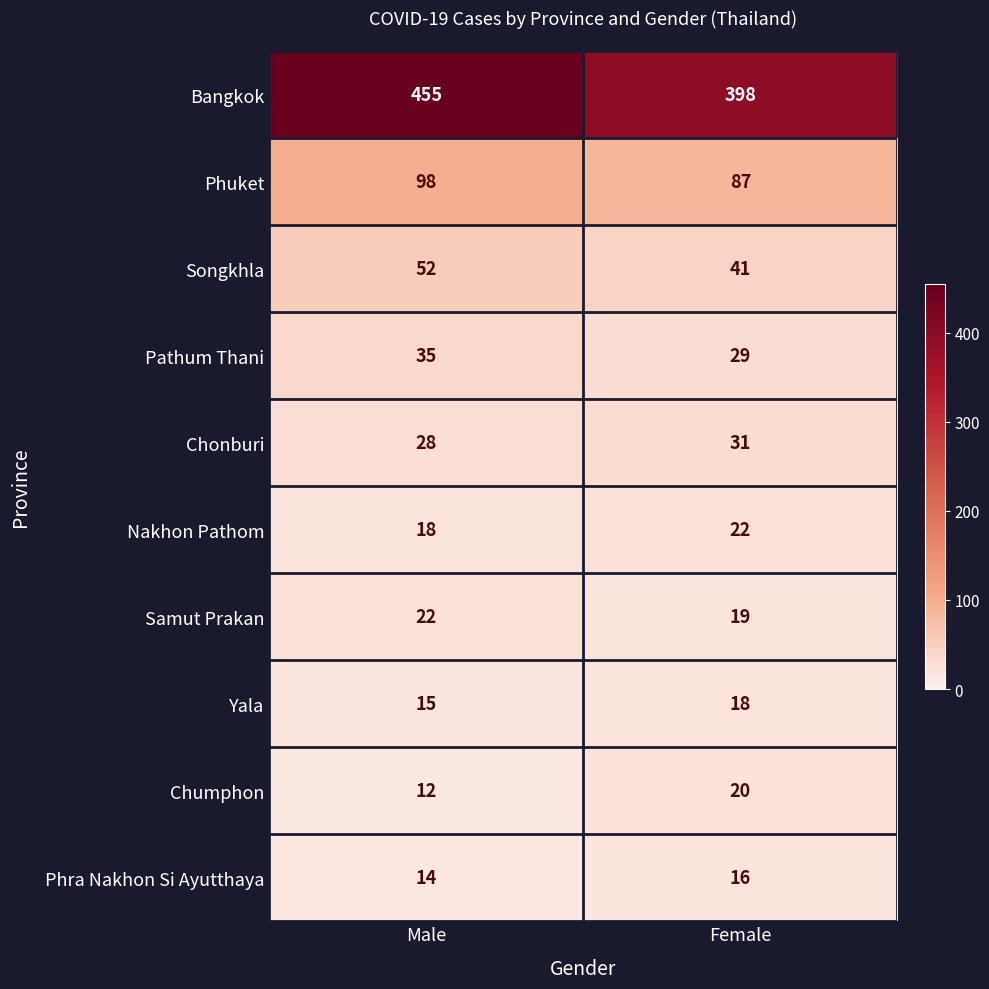

Which series has the largest range (max minus min)?

Bangkok